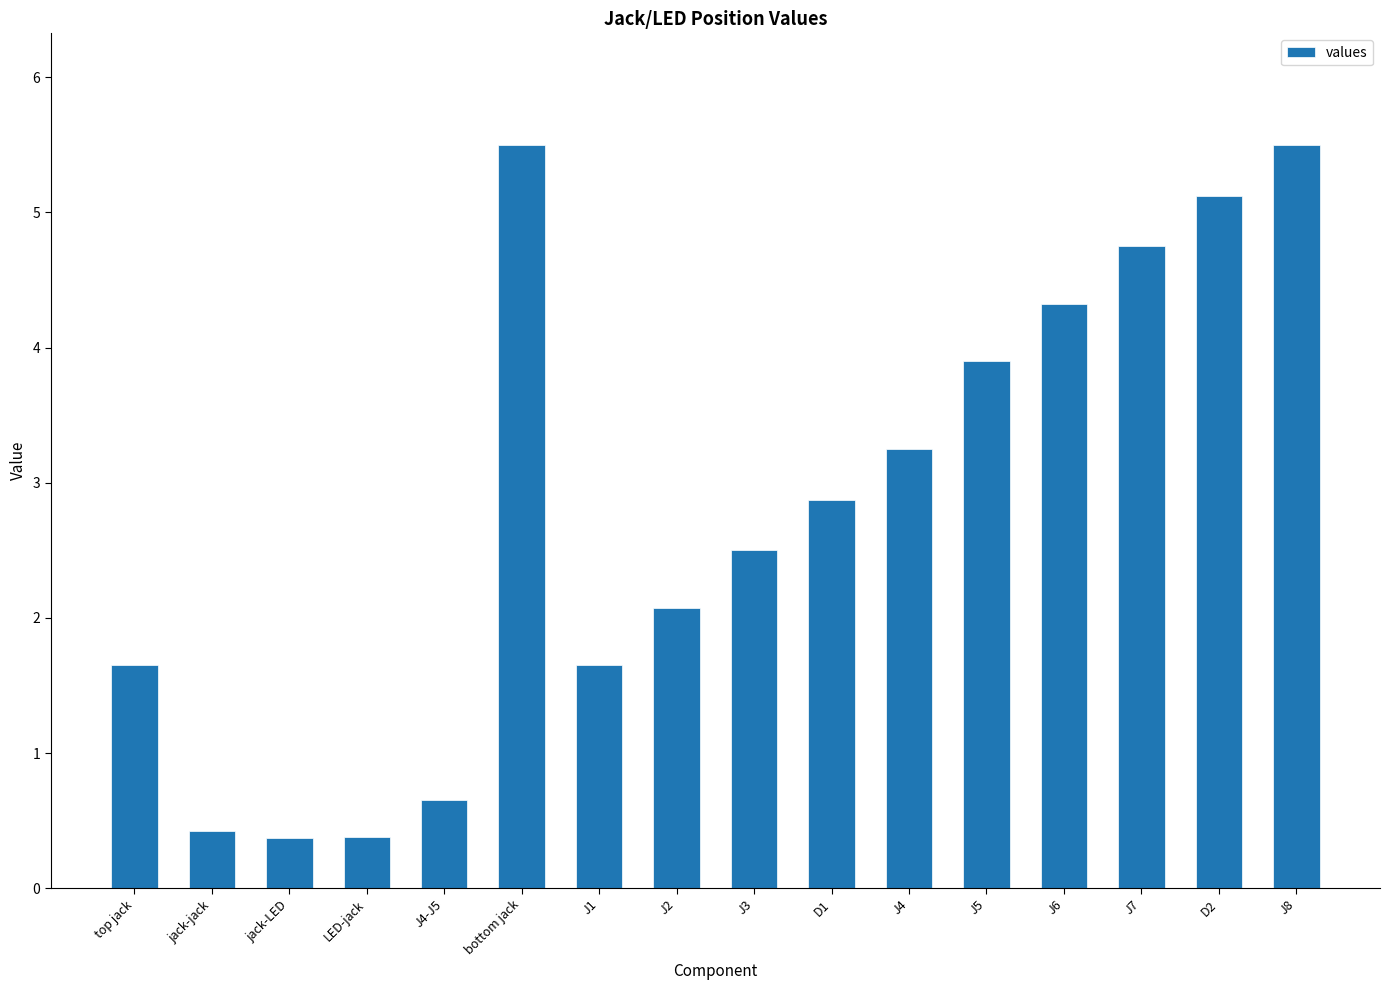

The chart shows a value of 5.5 at J4. True or false?

False